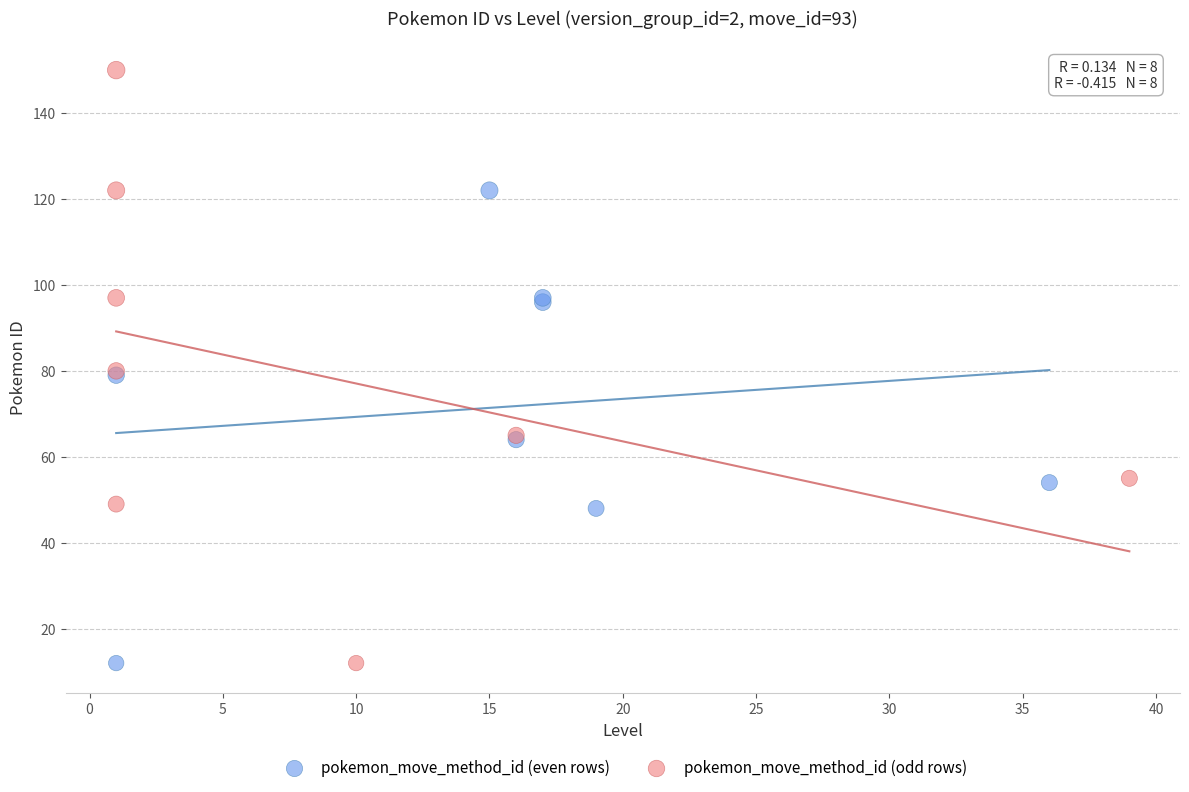

Which series contains the highest Y value?

pokemon_move_method_id (odd rows)